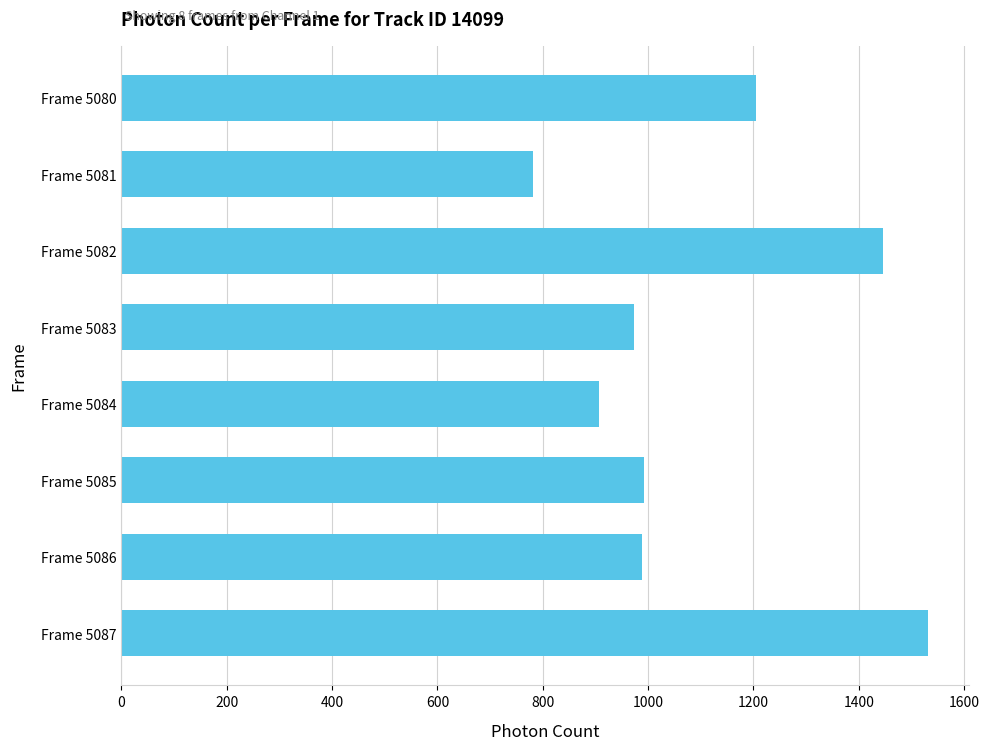

The value at Frame 5082 is 1446.8. True or false?

True